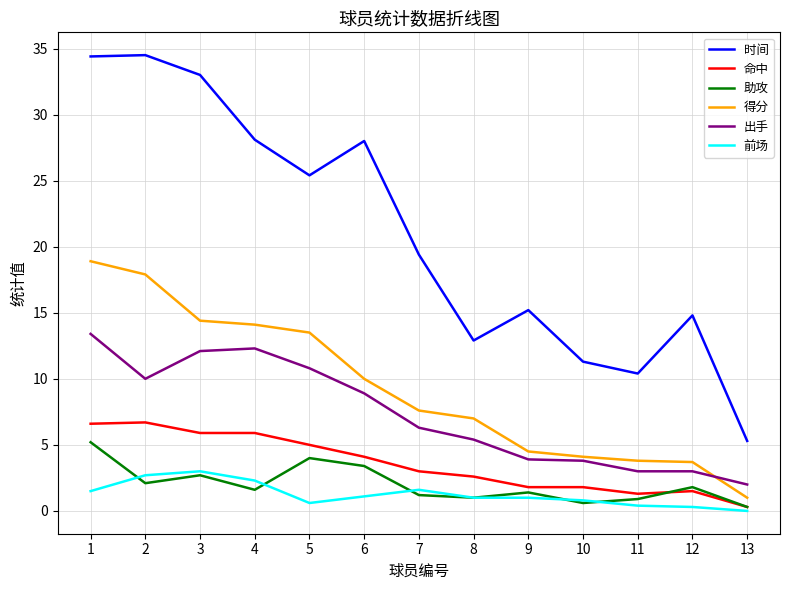

At which category does 时间 reach its first local valley?

5